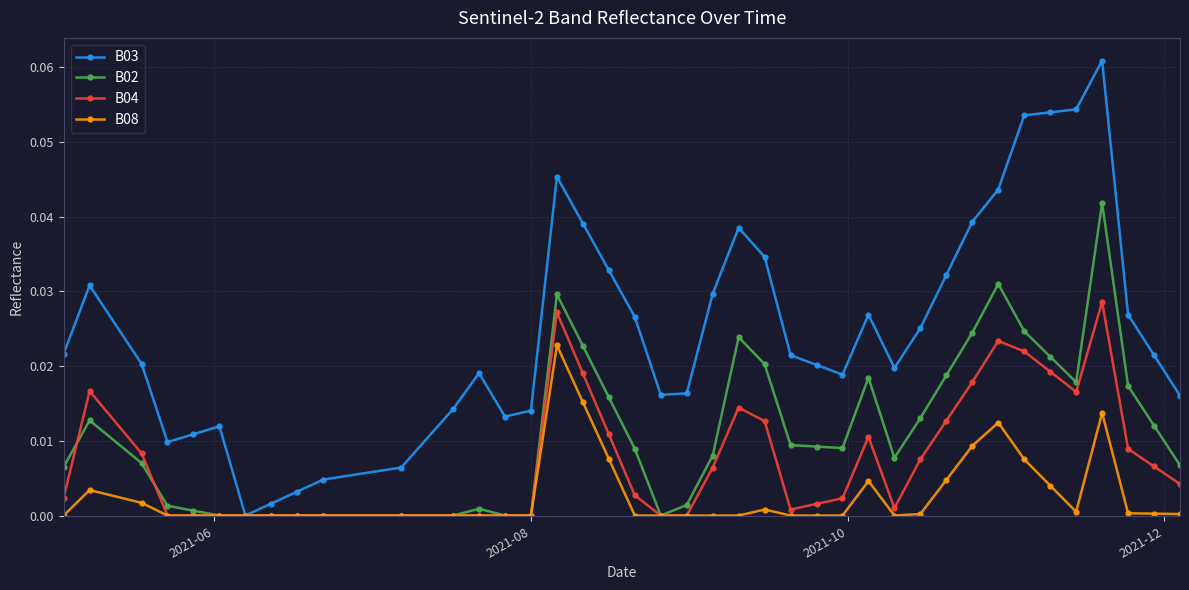

True or false: B08 has more than 1 interior local peaks.

True